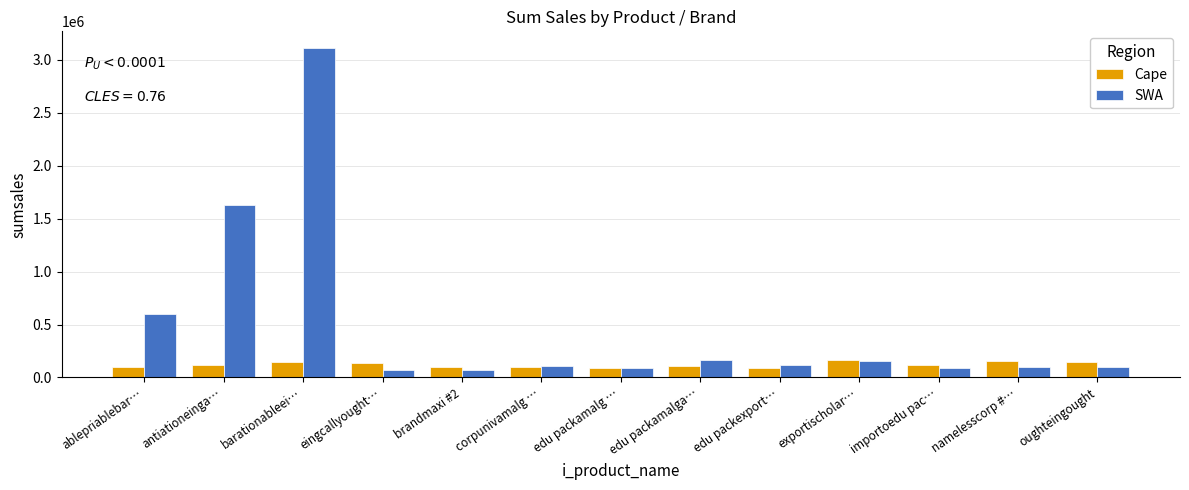

At how many categories does at least one series exceed 2411352?

1